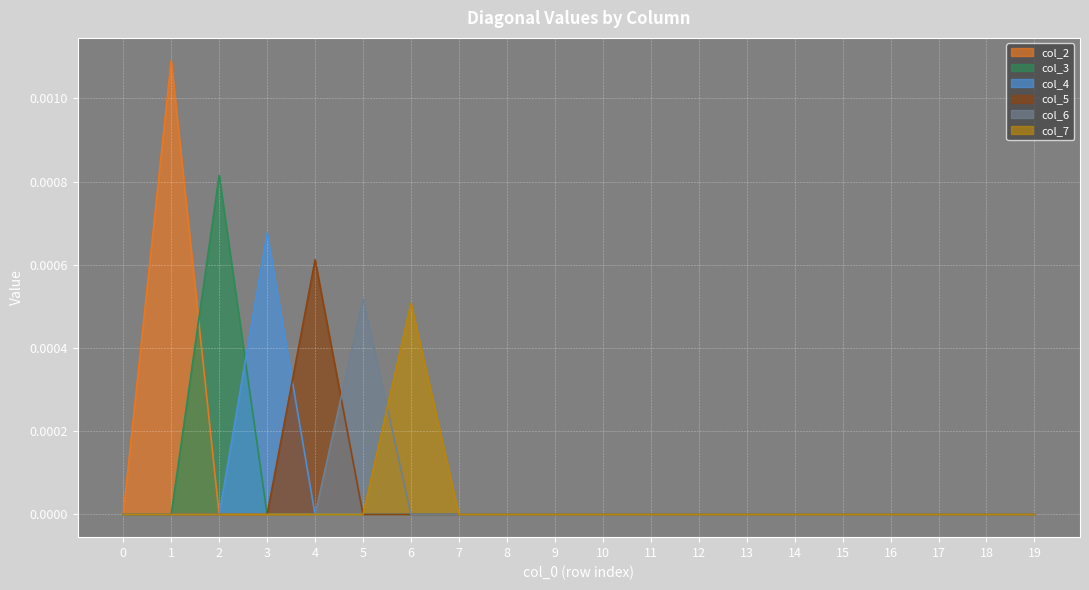

True or false: col_3 has more than 0 points higher than both neighbors.

True